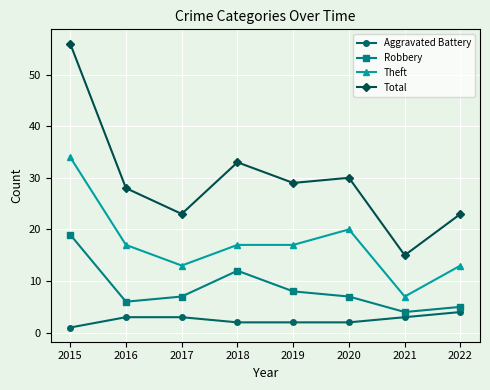

At how many categories does at least one series exceed 12?

8